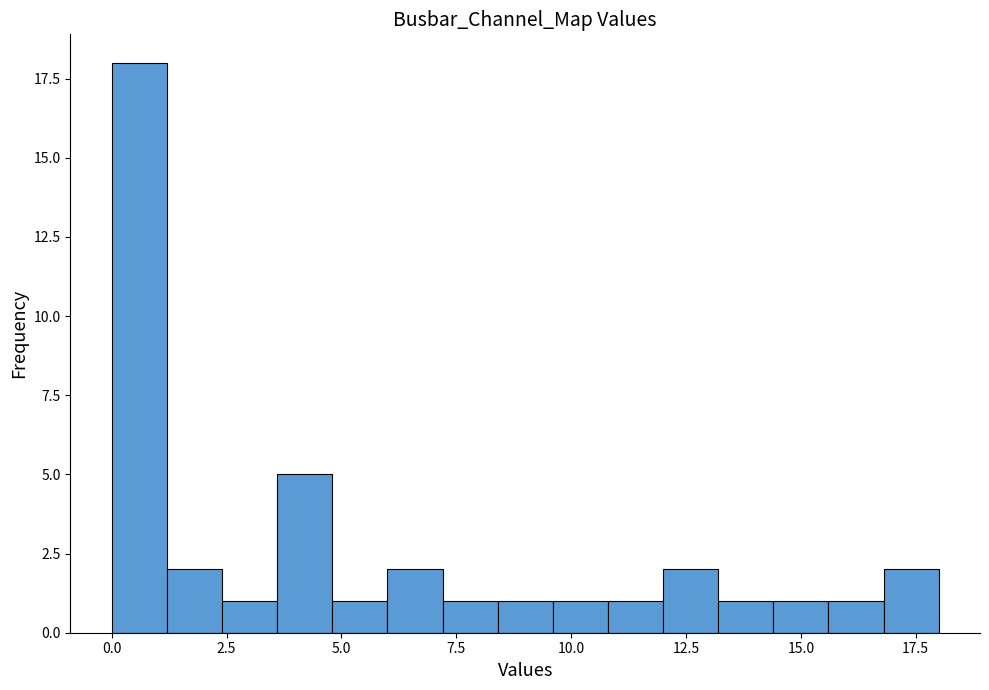

Read against the x-axis, roughly where is the centre of the tallest bar?

0.5